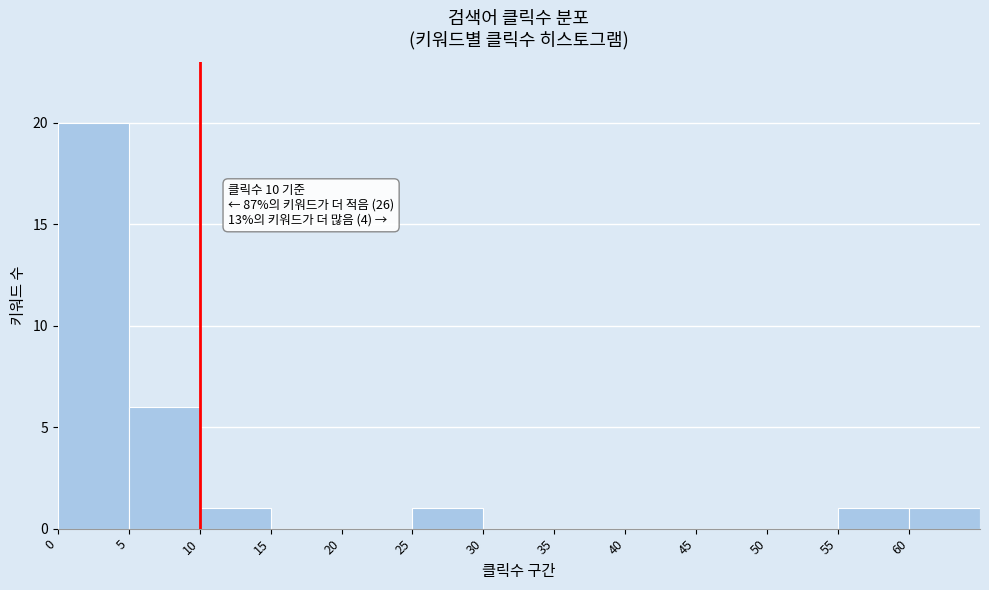

Which range on the x-axis has the tallest bar?

0 to 5